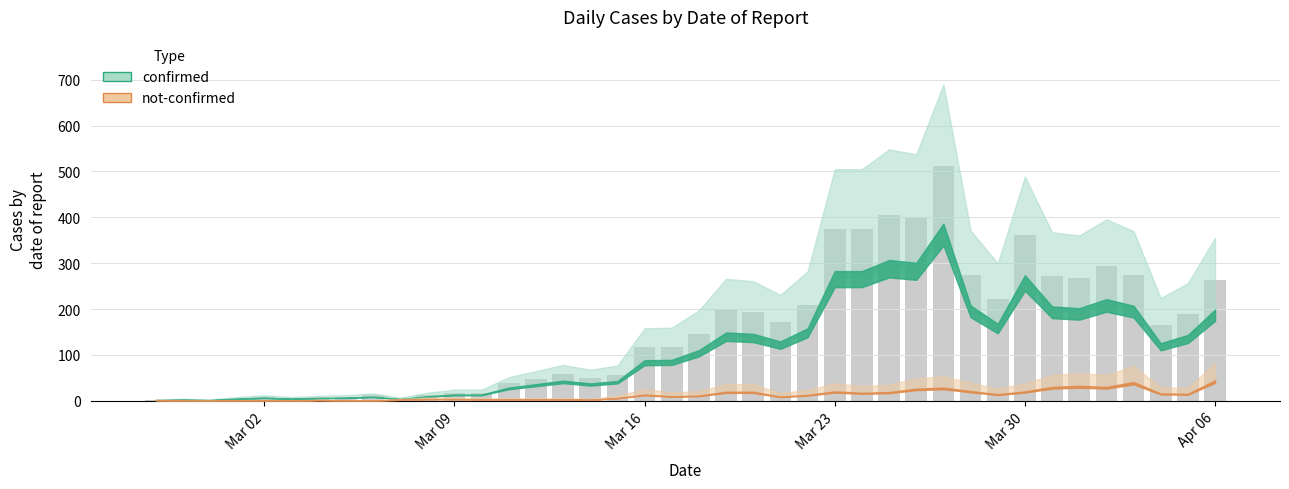

What is the sum of all values?

6160